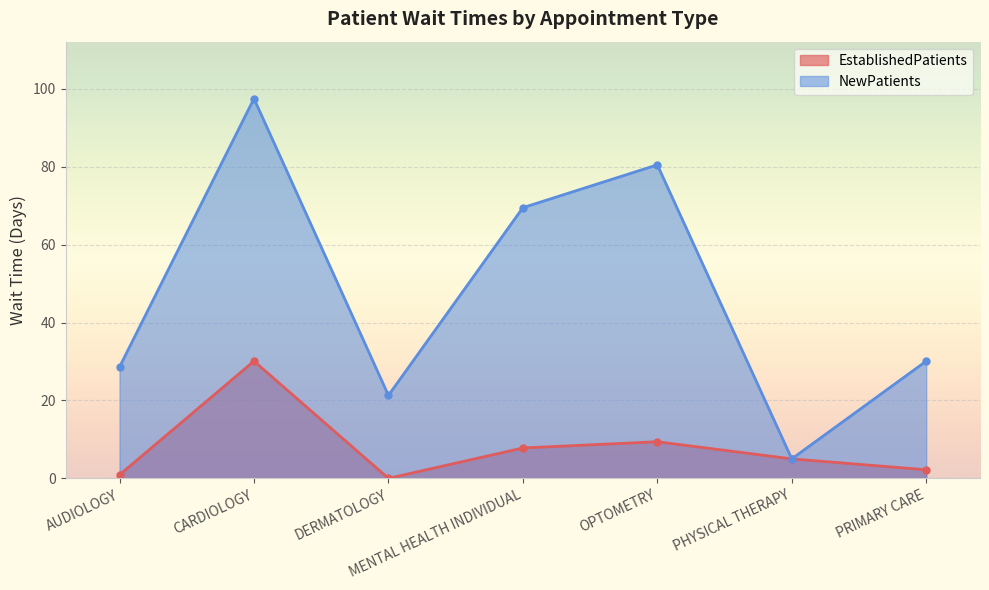

Count the number of categories in the chart.

7